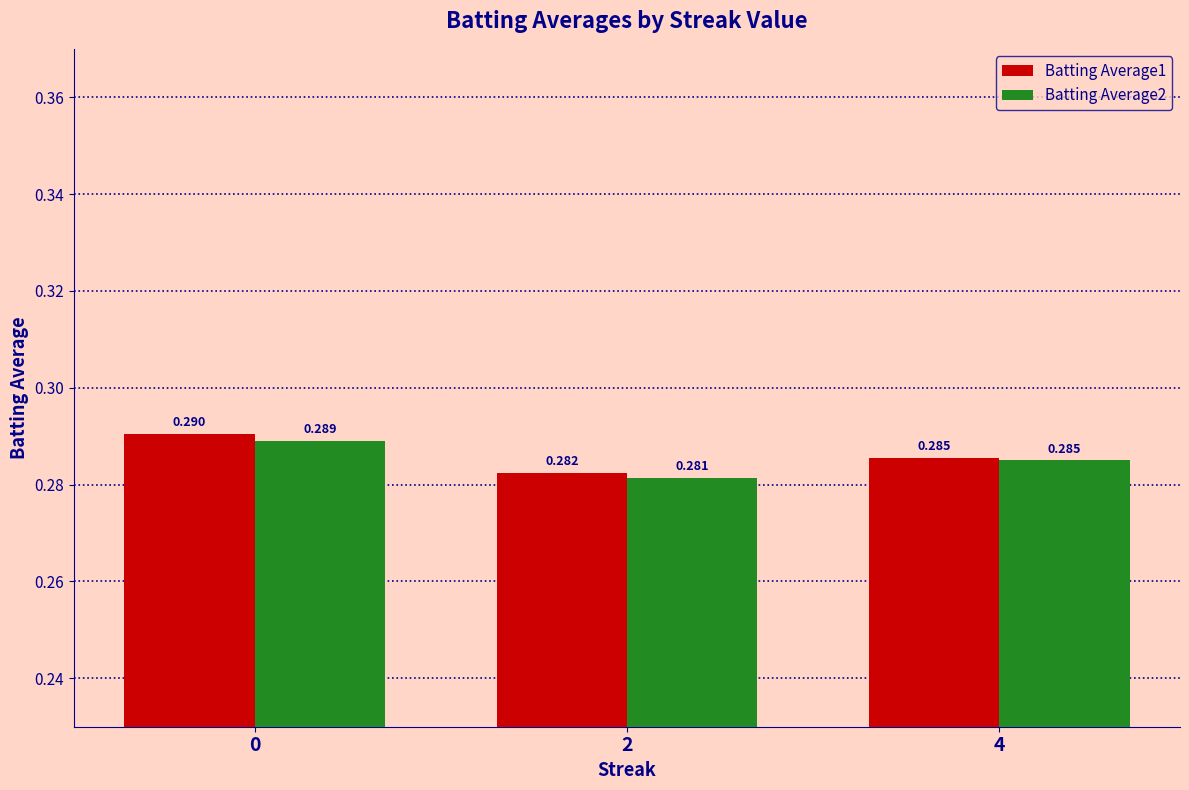

Are the bars horizontal?

No